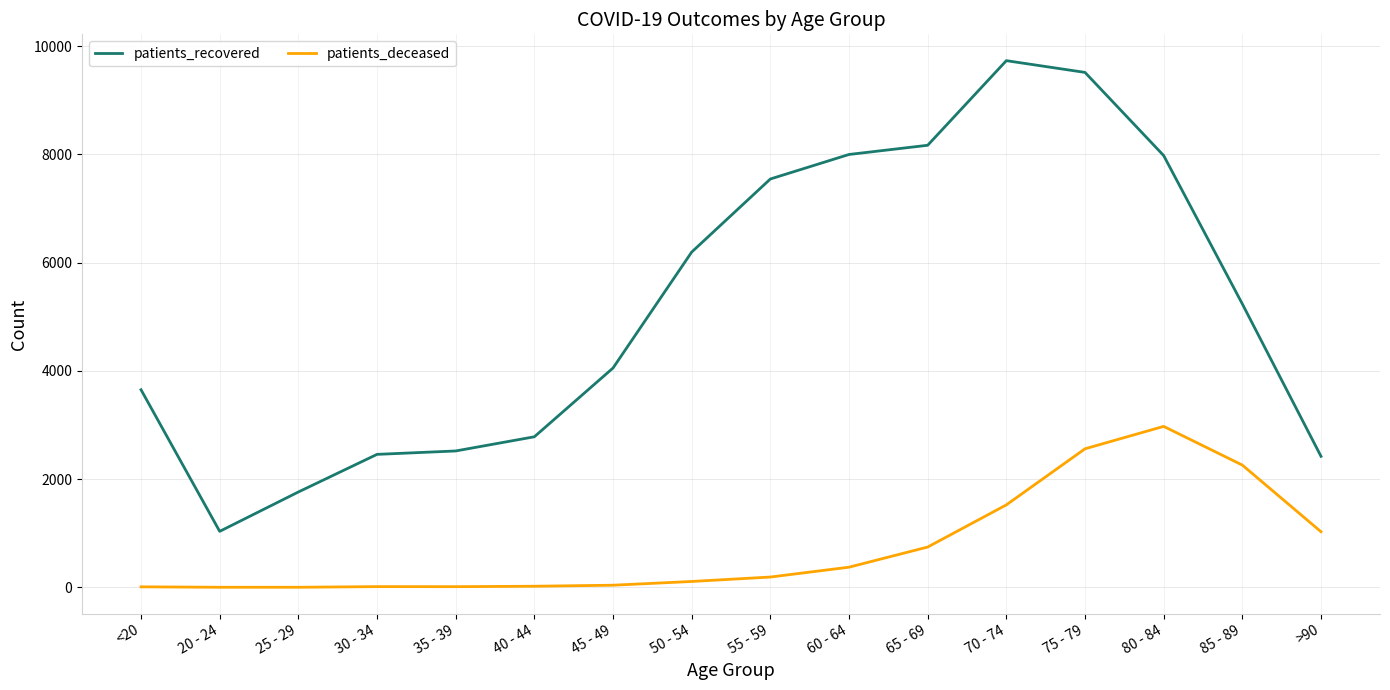

Rank the series by their maximum value, from highest to lowest.

patients_recovered, patients_deceased